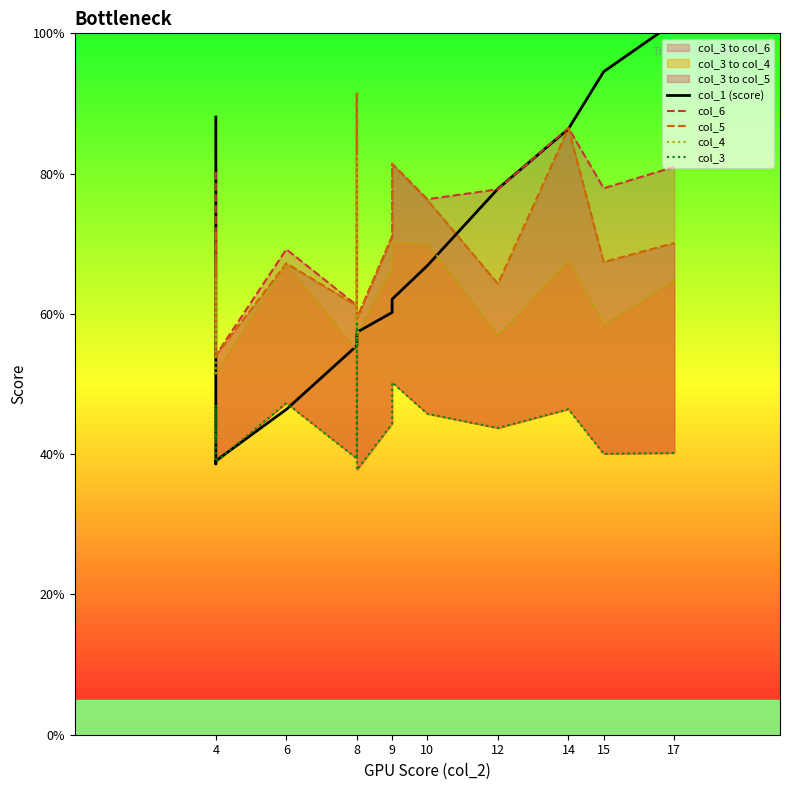

True or false: col_4 and col_3 cross at least once.

False